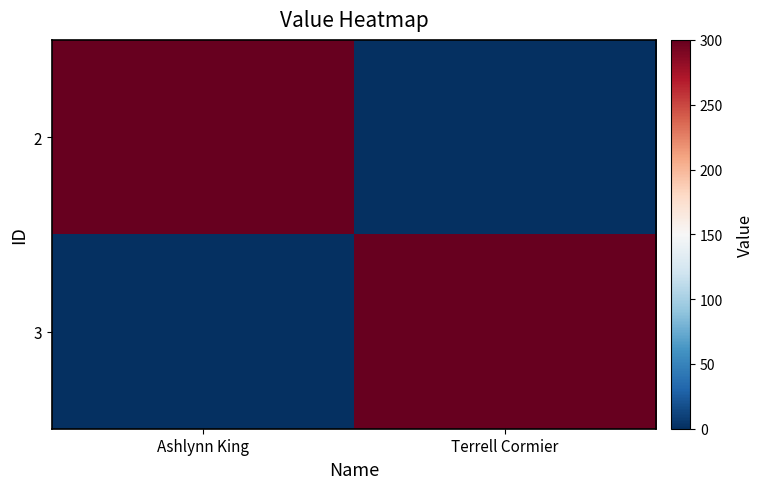

At Terrell Cormier, list the series in order from smallest to largest.

2, 3